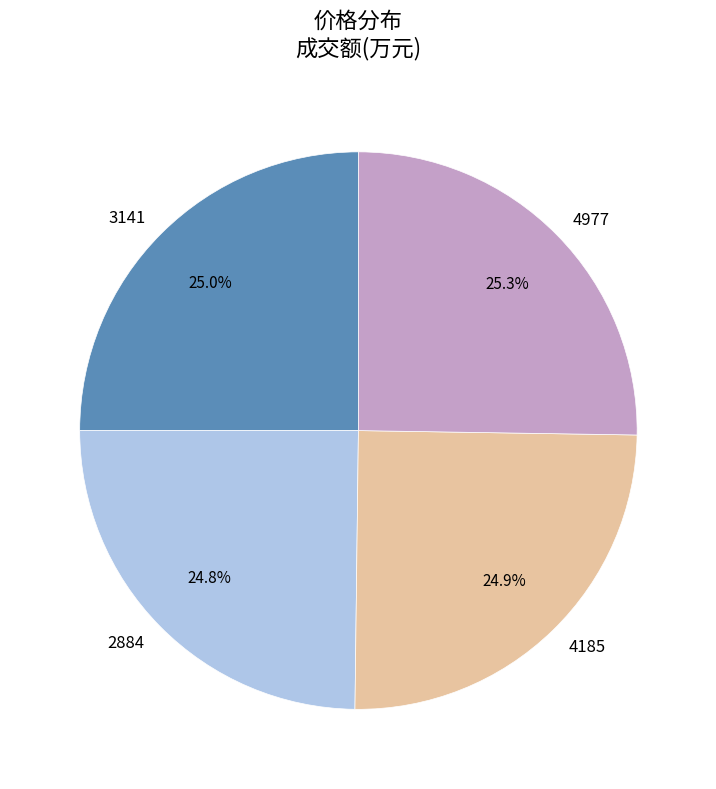

How much of the chart is everything except 2884?

75.2%